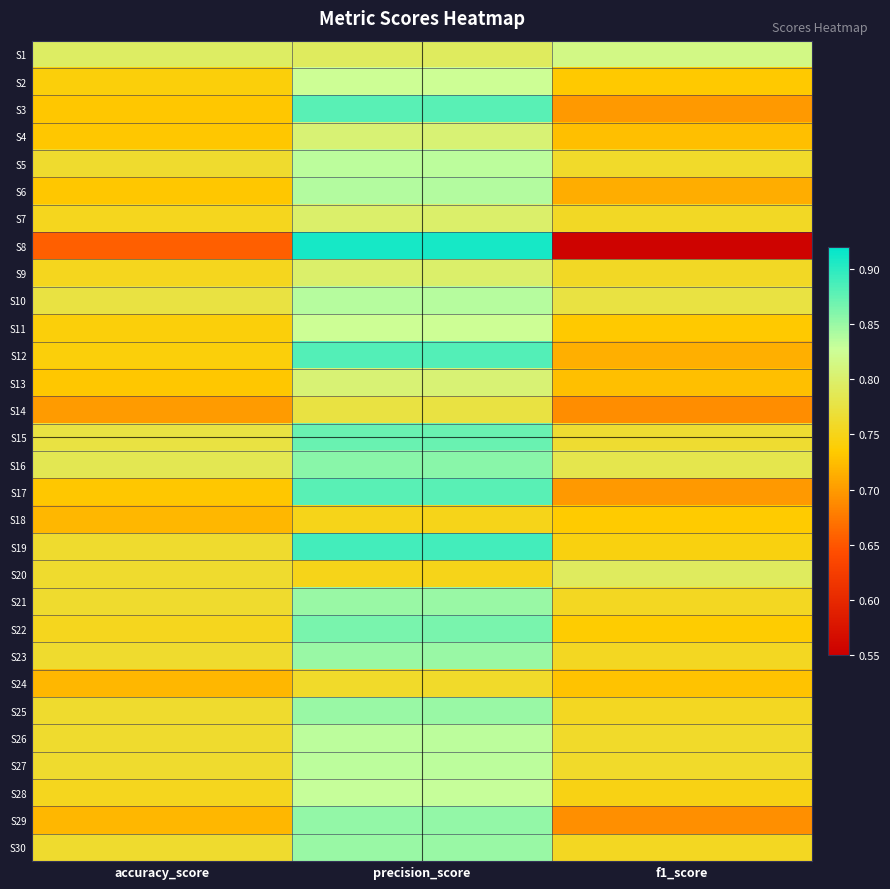

Rank the series by their maximum value, from highest to lowest.

S8, S19, S12, S3, S17, S15, S22, S16, S29, S21, S23, S25, S30, S6, S10, S5, S26, S27, S28, S2, S11, S1, S4, S13, S7, S9, S20, S14, S24, S18